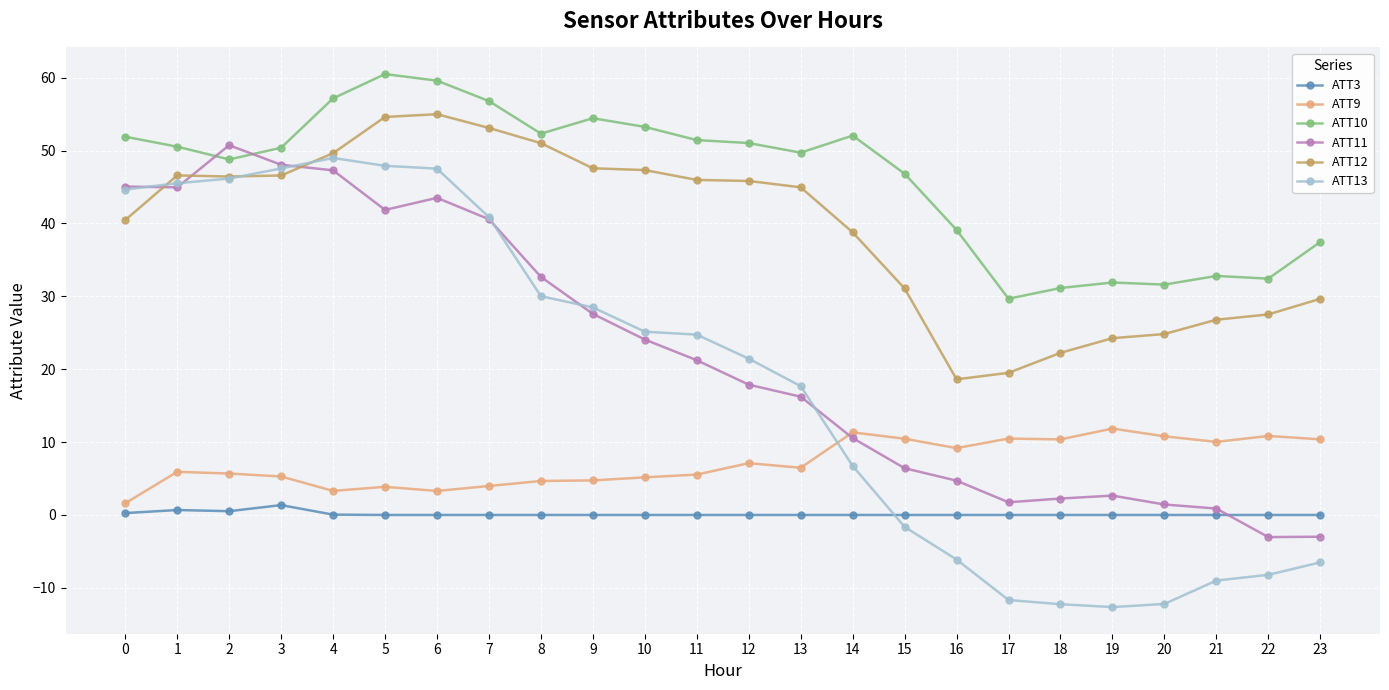

What is the value of the ATT9 point at the 7th from the left?

3.3